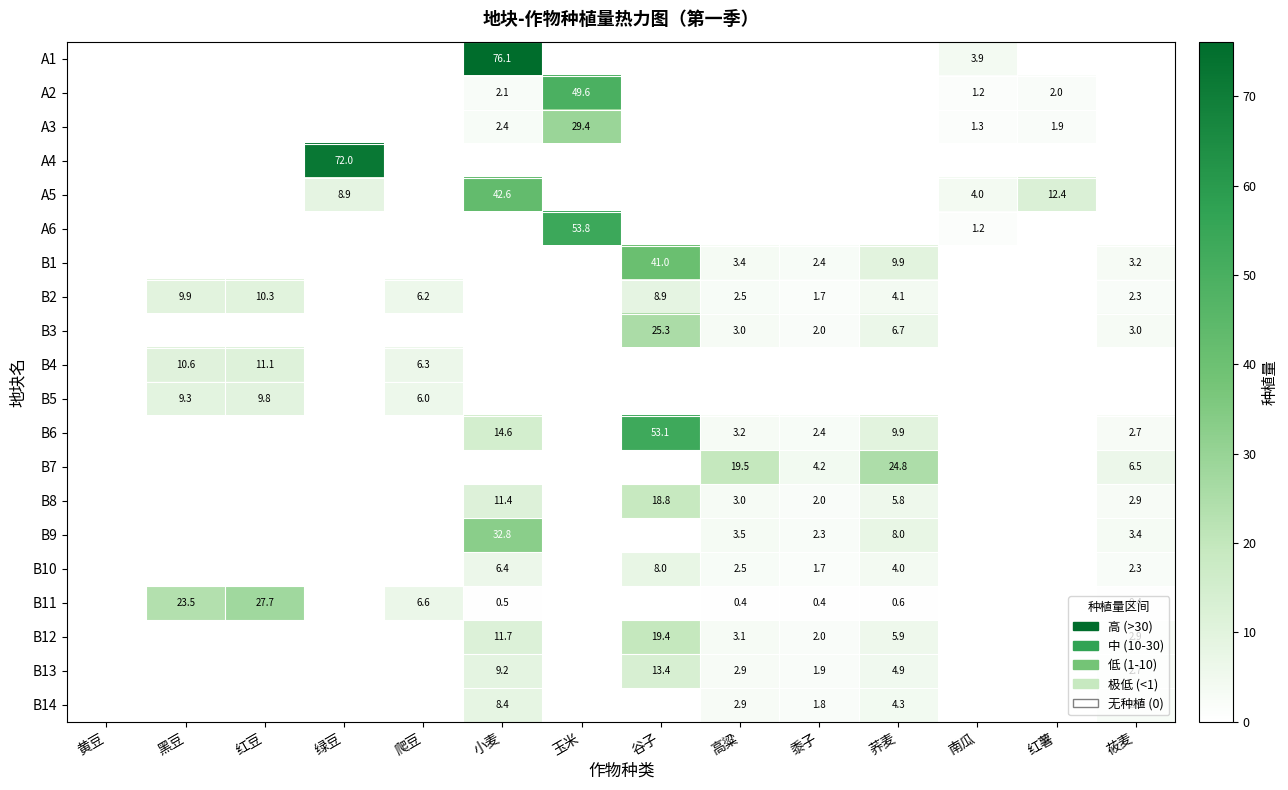

The B13 series shows 1.9 at 黍子. True or false?

True